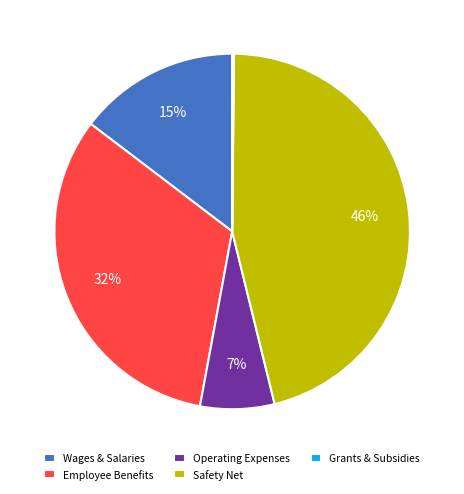

Is there a majority slice in this chart?

No